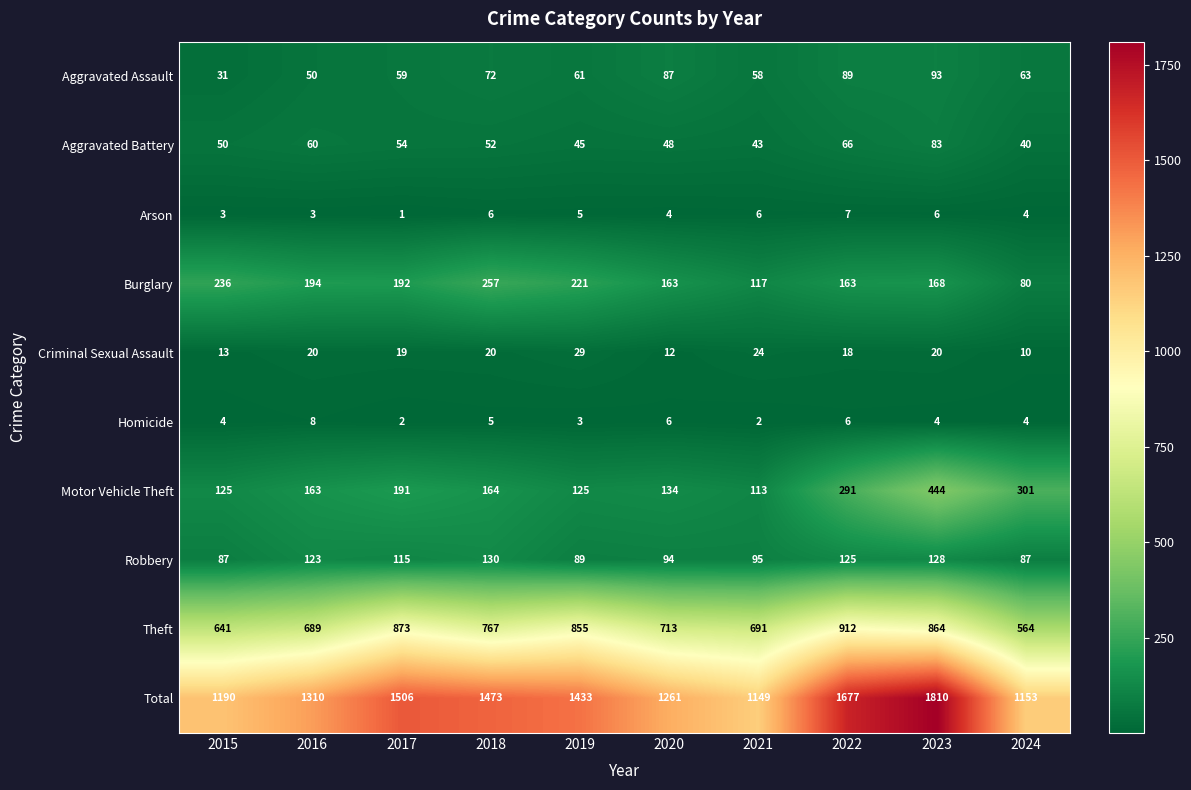

The Robbery series shows 128 at 2023. True or false?

True